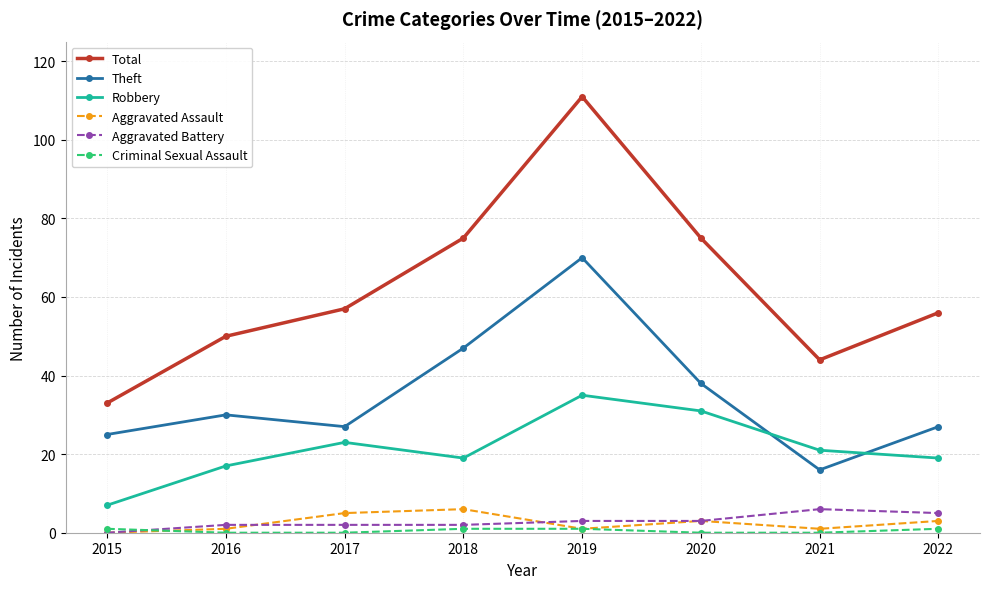

Which series changed the most between 2019 and 2022?

Total